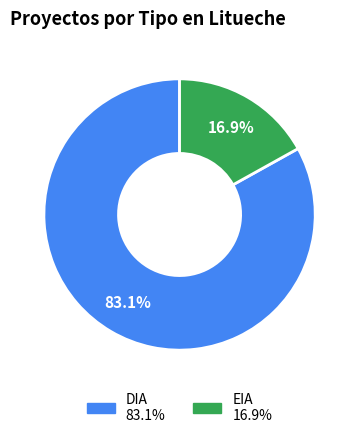

Rank the categories by value from highest to lowest.

DIA, EIA